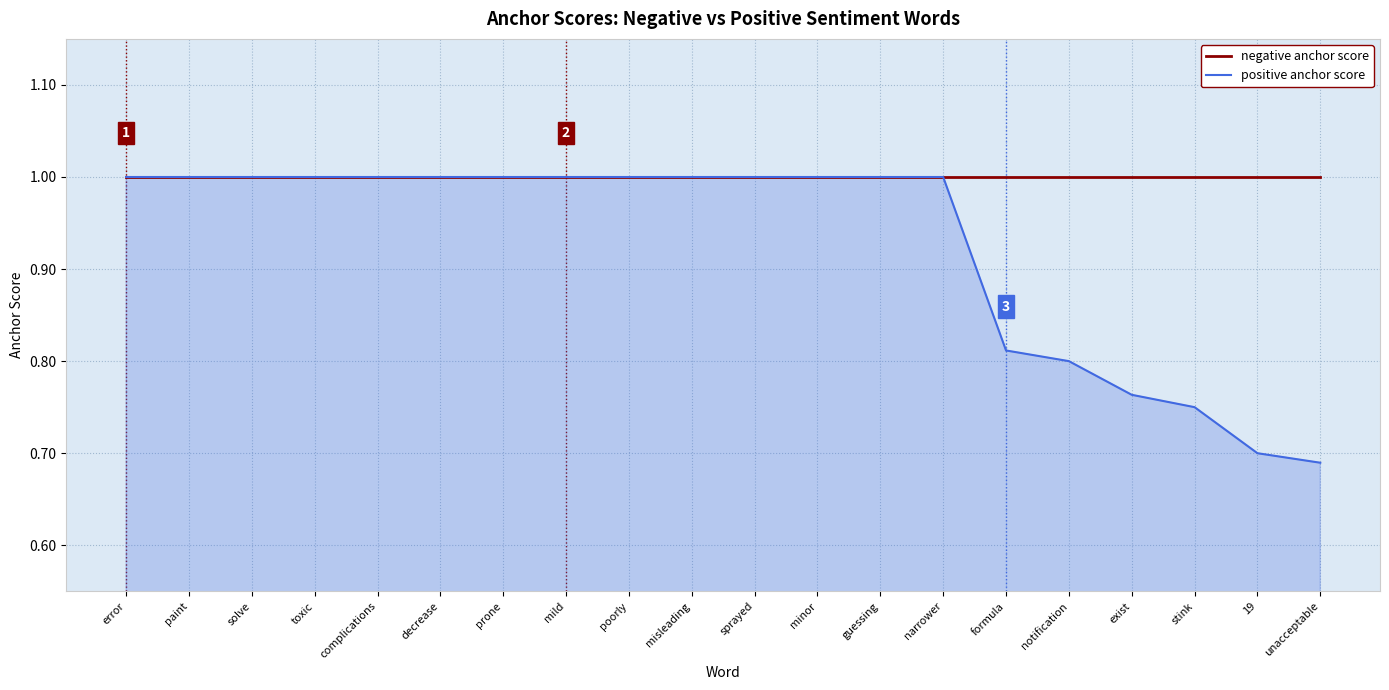

What is the total value across all series at mild?

2.0